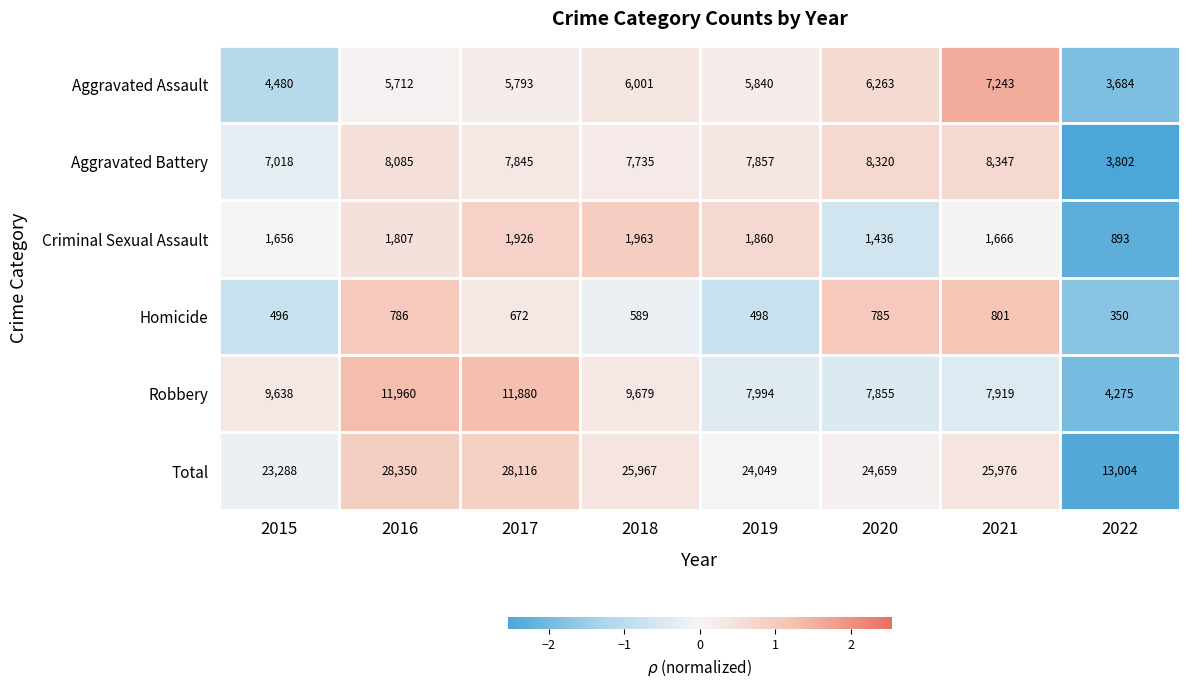

What is the difference between the highest and lowest values at 2021?

25175